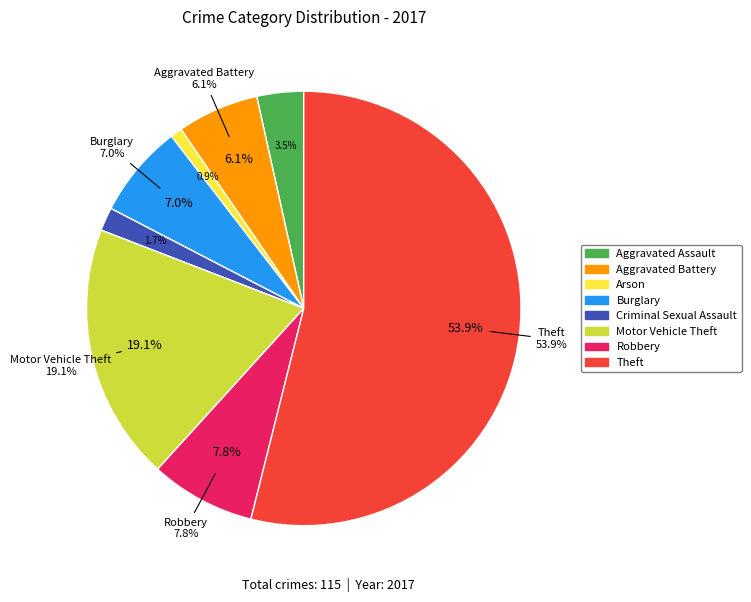

To the nearest percent, what percentage of the pie is Arson?

1%